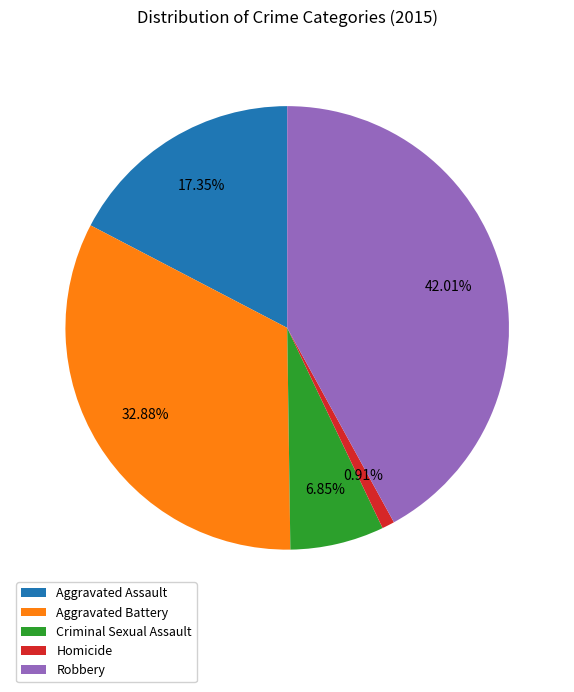

To the nearest percent, what is the average slice percentage?

20%